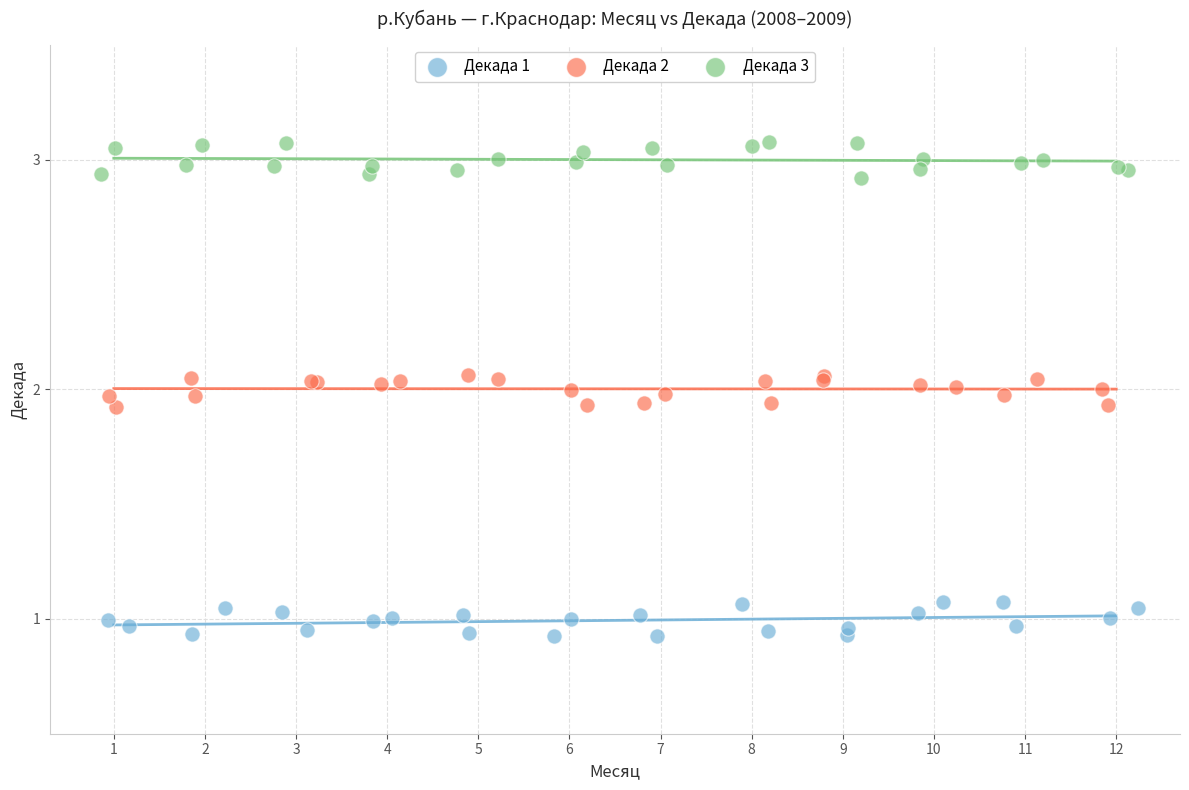

Which series reaches the minimum Y coordinate?

Декада 1